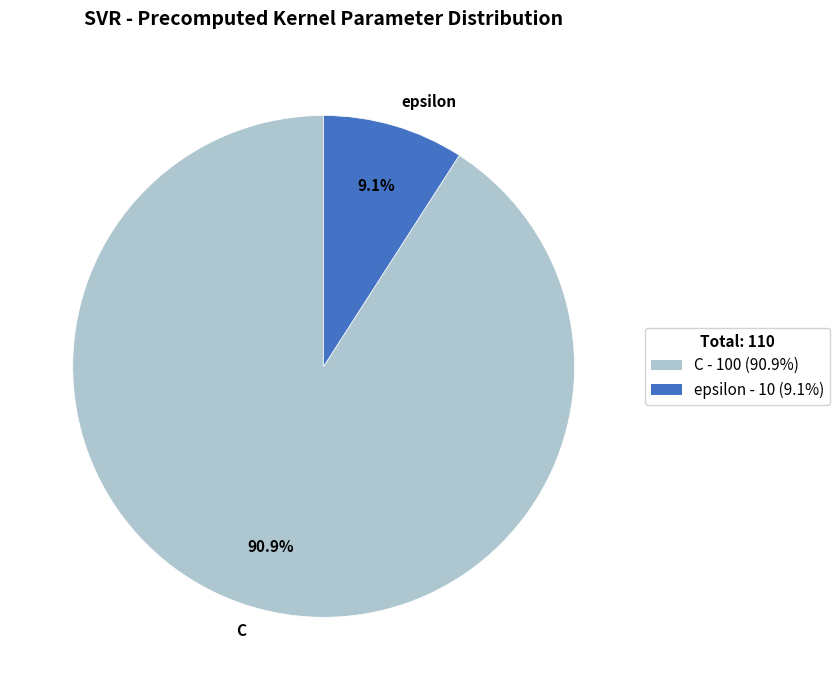

How many segments does this pie chart have?

2